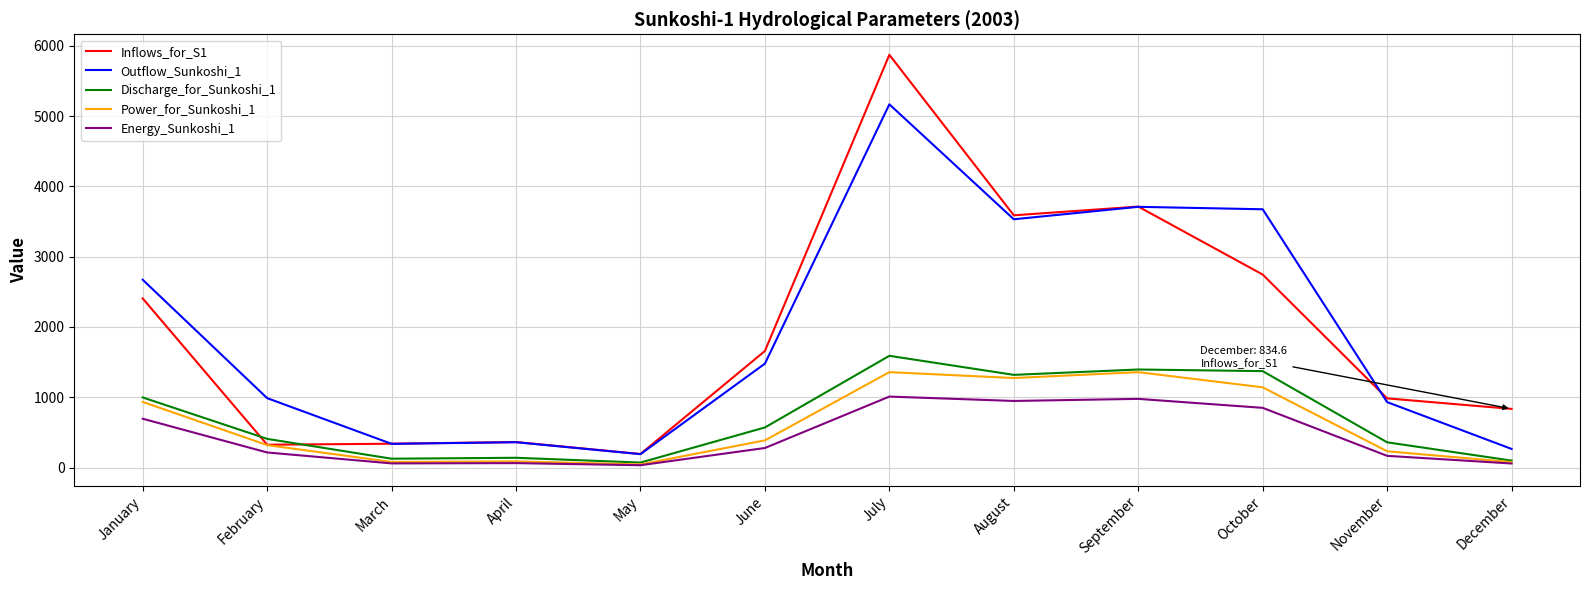

Does the chart display data point markers on the line(s)?

No